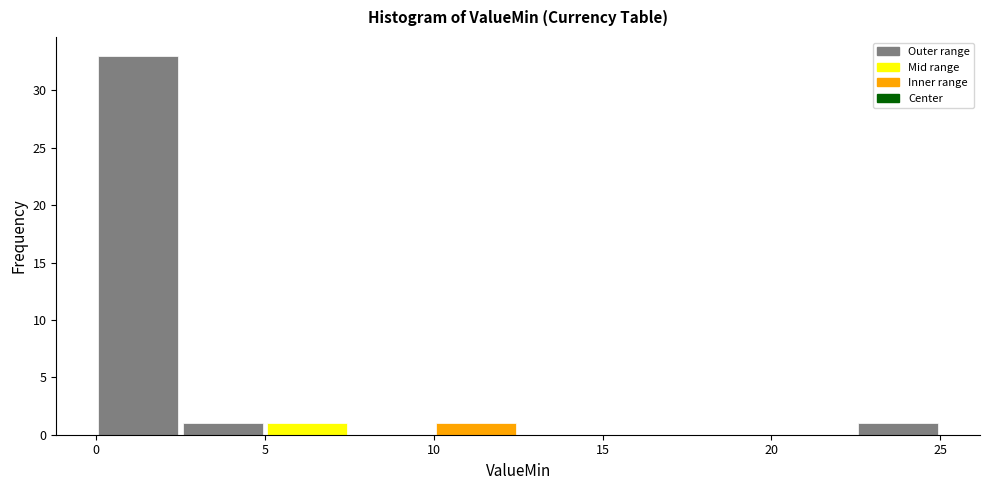

Reading left to right, list every bar in this chart as the range it spans on the x-axis followed by its height. The values are not printed on the chart, so give them approximately, as read against the axis.

0.0 to 2.5: 33
2.5 to 5.0: 1
5.0 to 7.5: 1
7.5 to 10.0: 0
10.0 to 12.5: 1
12.5 to 15.0: 0
15.0 to 17.5: 0
17.5 to 20.0: 0
20.0 to 22.5: 0
22.5 to 25.0: 1